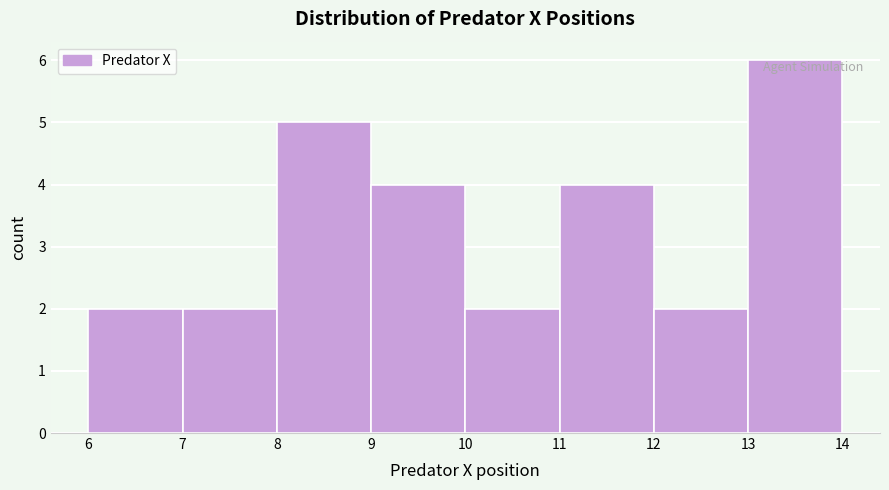

What is the height of the bar covering 9 to 10 on the x-axis? The values are not printed on the chart, so give them approximately, as read against the axis.

4